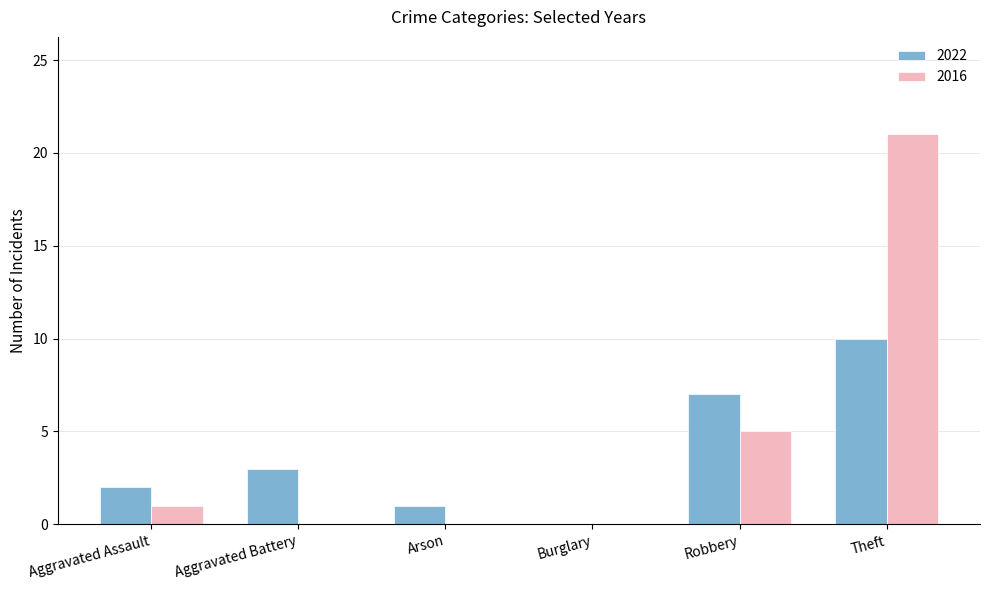

Is it true that 2016 equals 8 at Robbery?

False